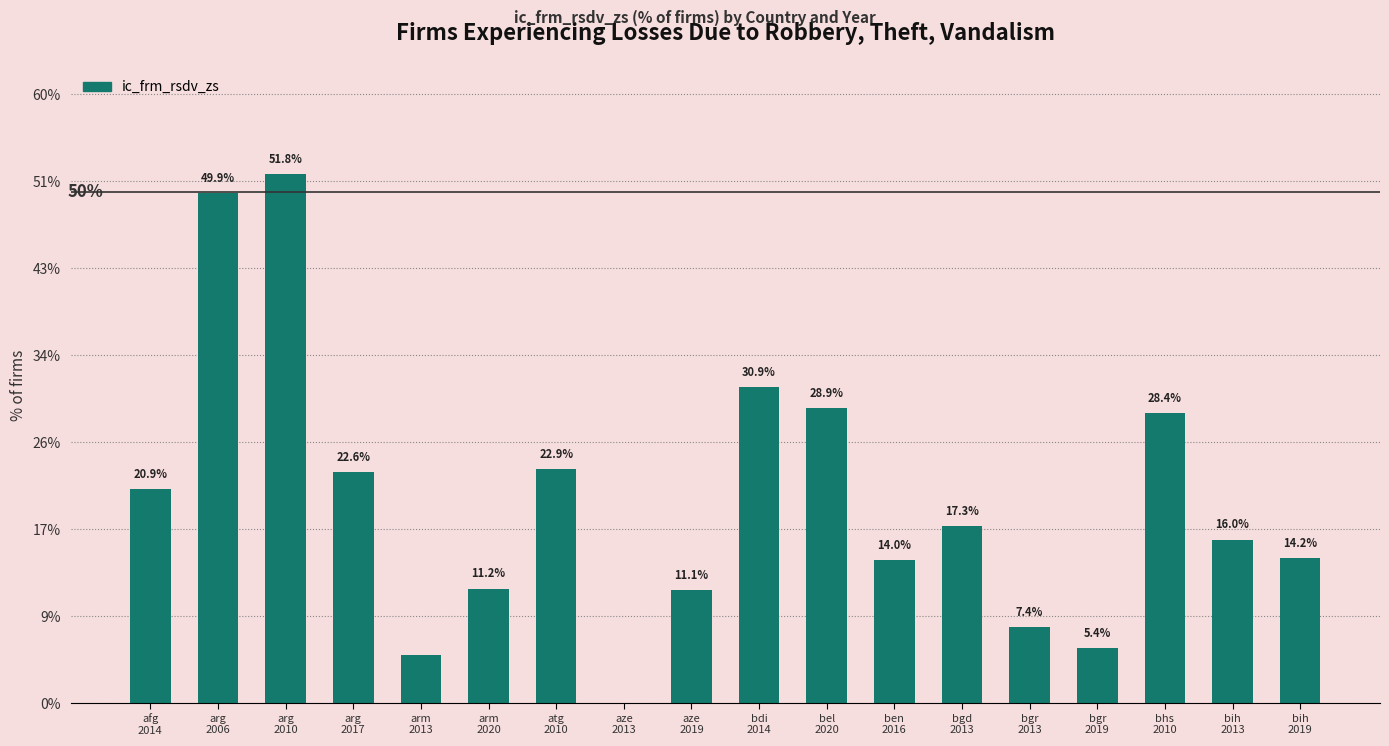

Reading right to left, transcribe all the data shown in this chart.

14.2	16.0	28.4	5.4	7.4	17.3	14.0	28.9	30.9	11.1	0.0	22.9	11.2	4.7	22.6	51.8	49.9	20.9